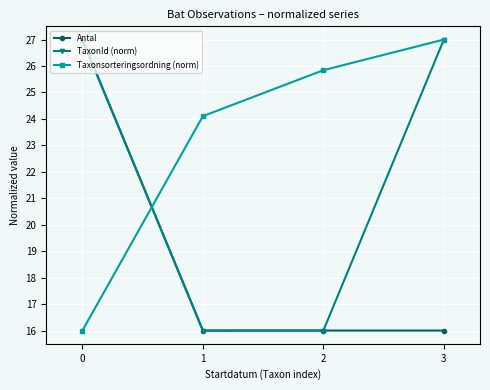

True or false: Taxonsorteringsordning (norm) has more than 2 interior local peaks.

False